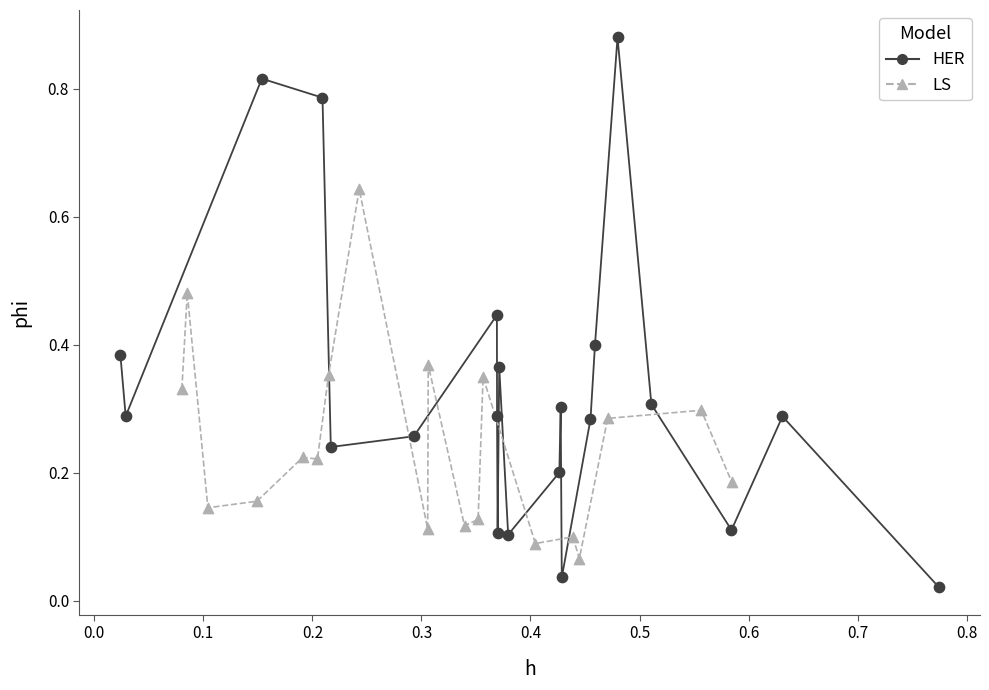

Which series reaches the minimum Y coordinate?

HER